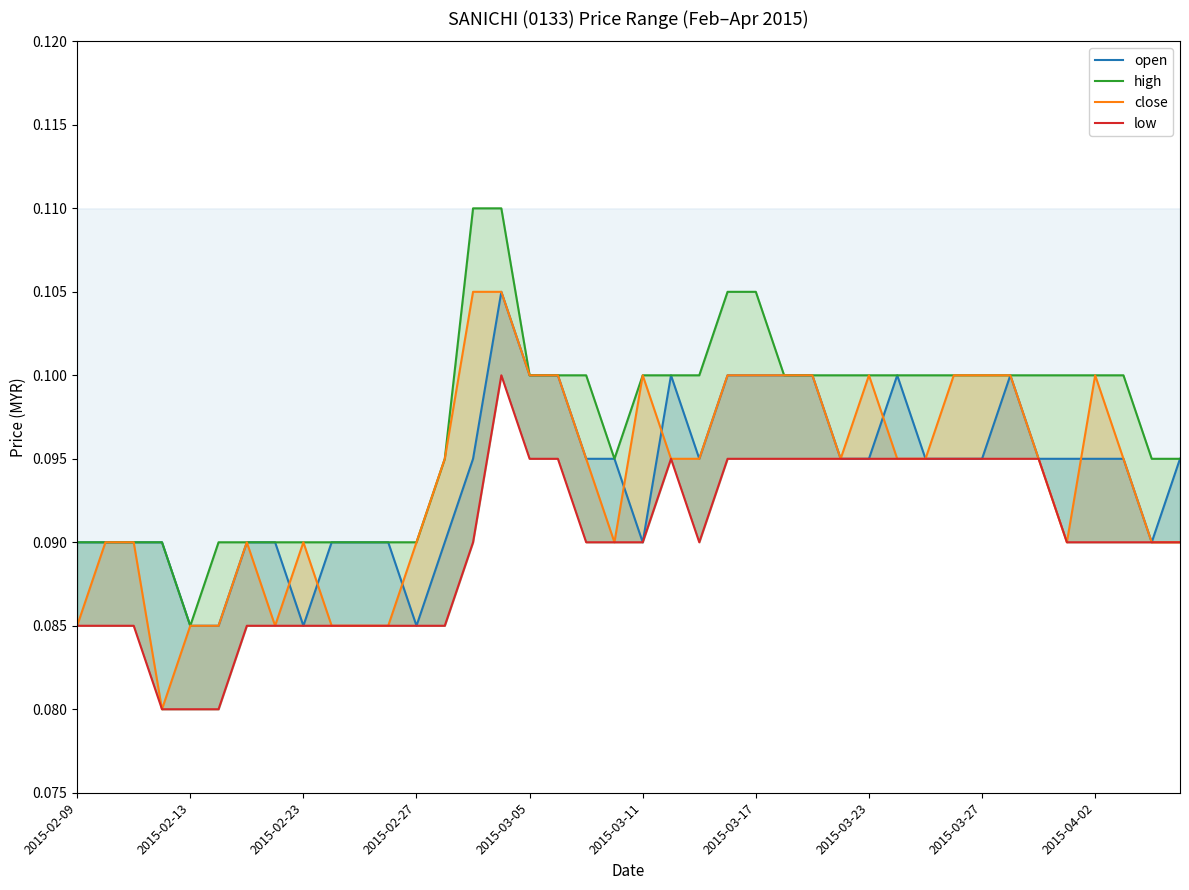

True or false: low and high cross at least once.

False